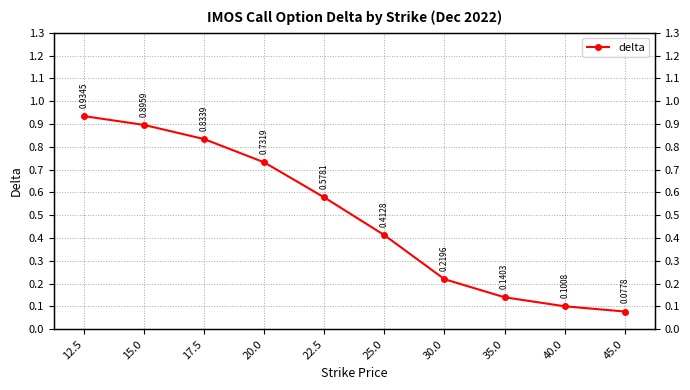

What is the sum of the values at 35.0 and 15.0?

1.0